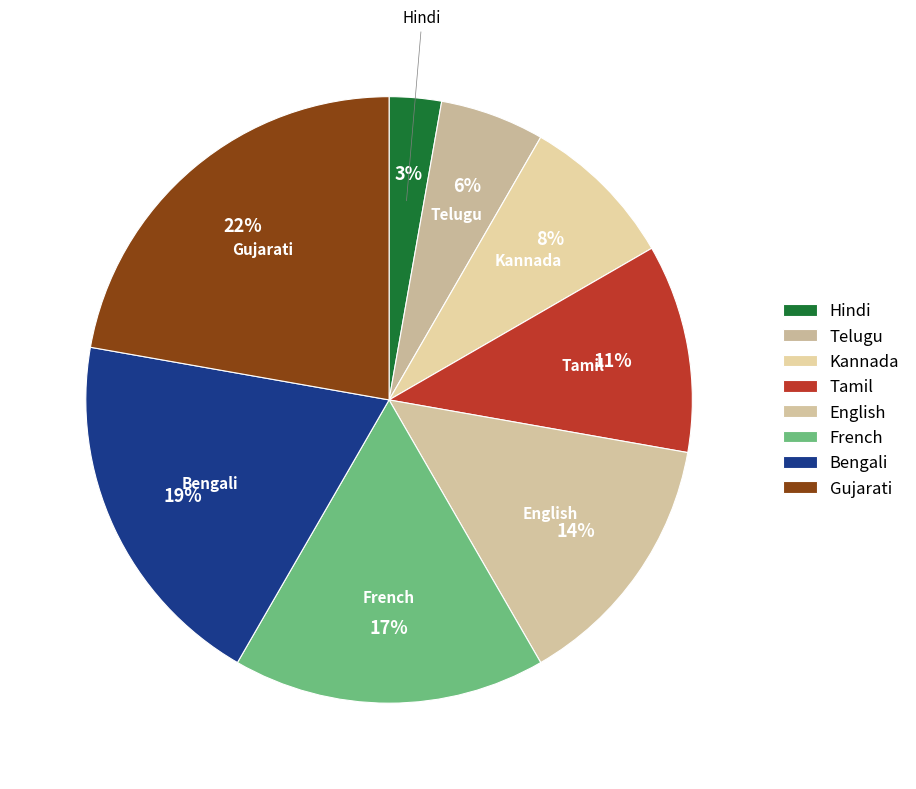

What percentage is the Tamil slice, to the nearest percent?

11%